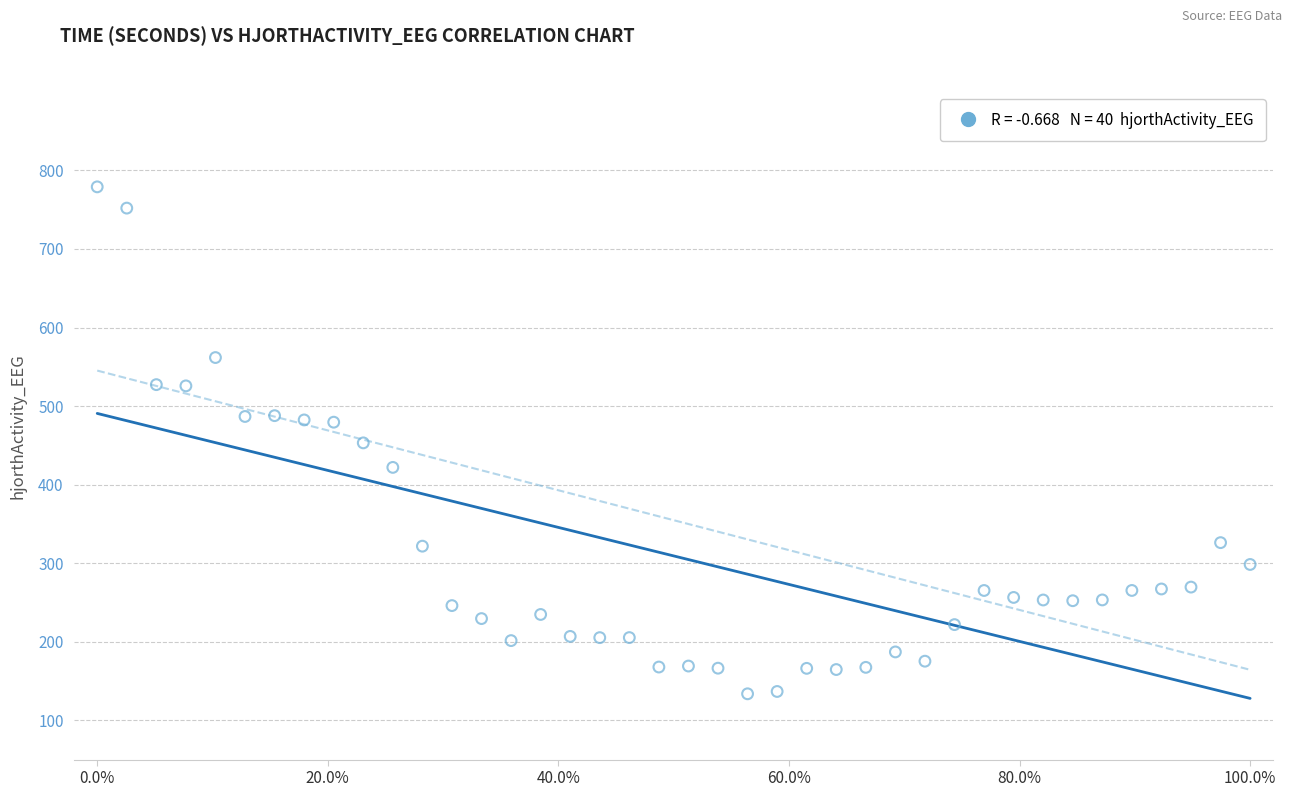

What is the range of X values (max minus min)?

1.0